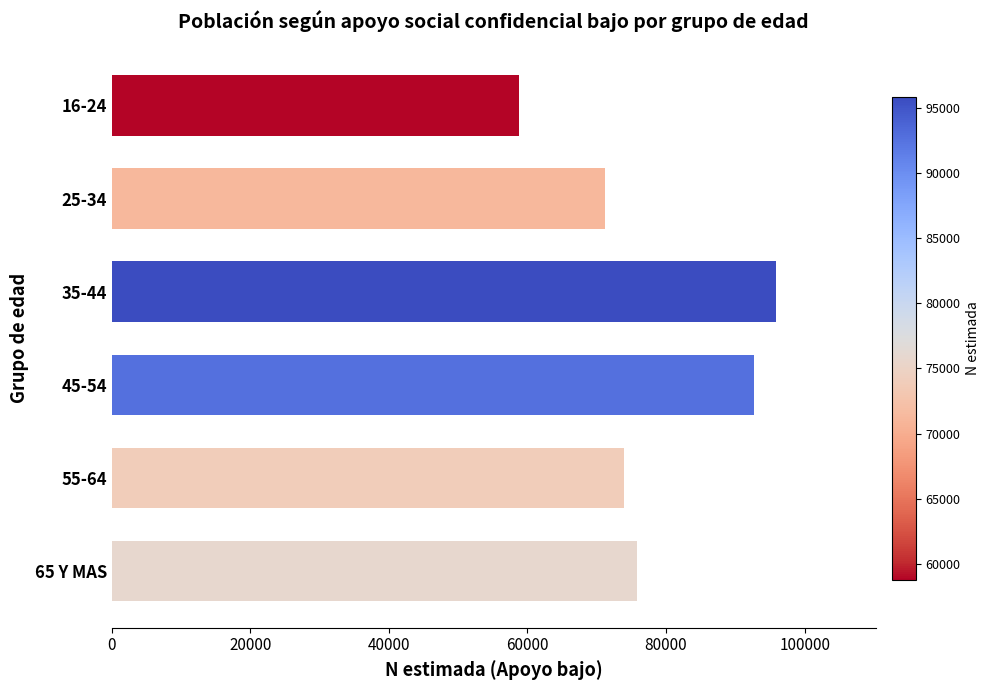

Rank the categories by value from lowest to highest.

16-24, 25-34, 55-64, 65 Y MAS, 45-54, 35-44